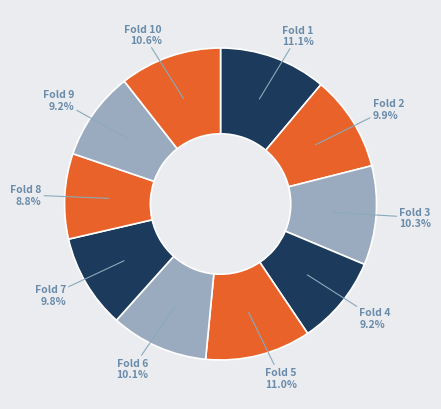

How many slices are in this pie chart?

10